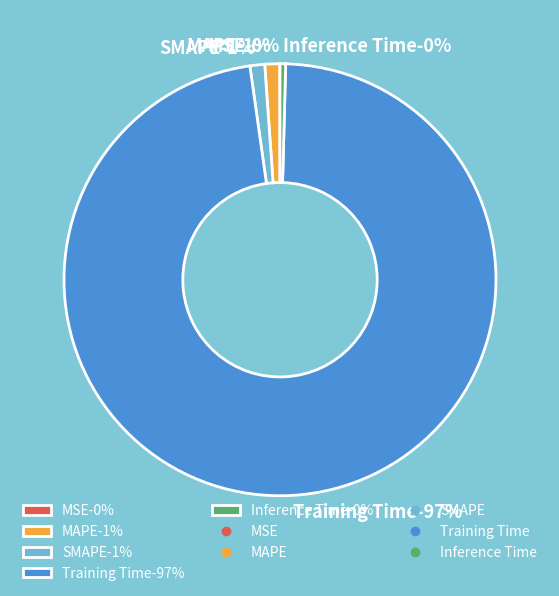

What is the largest slice in the pie chart?

Training Time